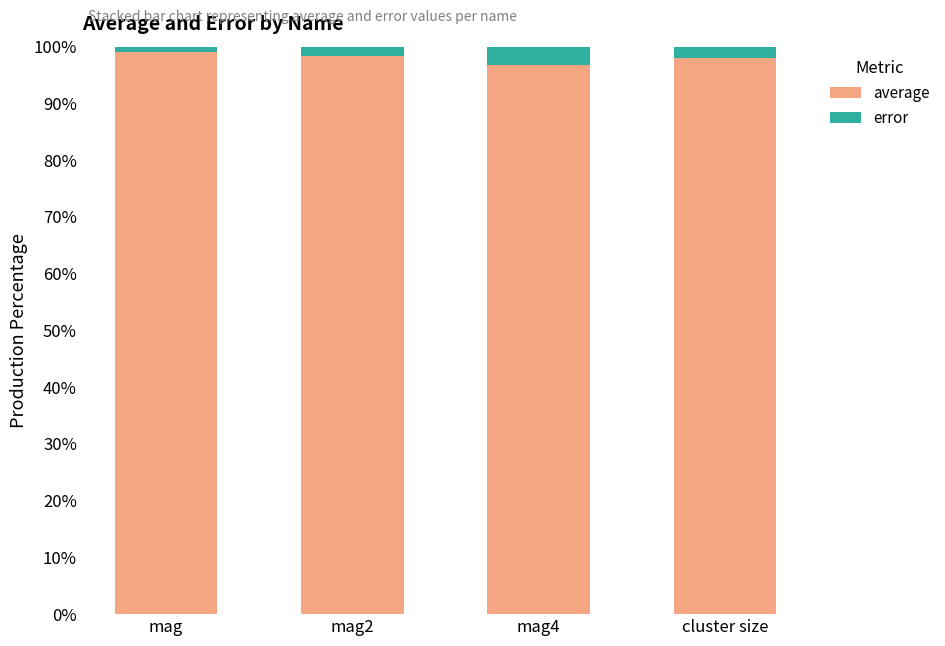

The average series shows 33.0 at mag4. True or false?

False